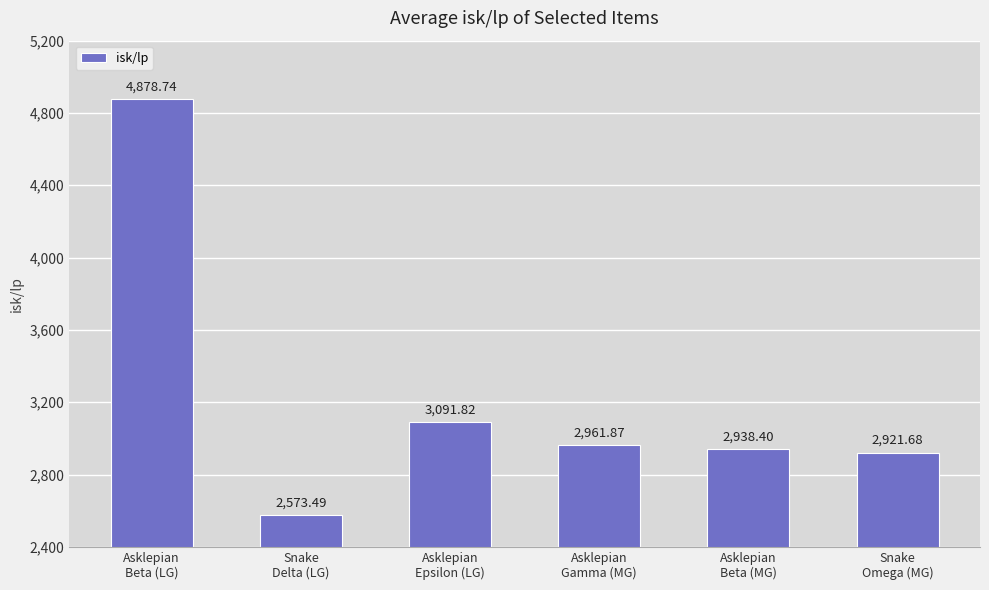

Rank the categories by value from lowest to highest.

Snake
Delta (LG), Snake
Omega (MG), Asklepian
Beta (MG), Asklepian
Gamma (MG), Asklepian
Epsilon (LG), Asklepian
Beta (LG)